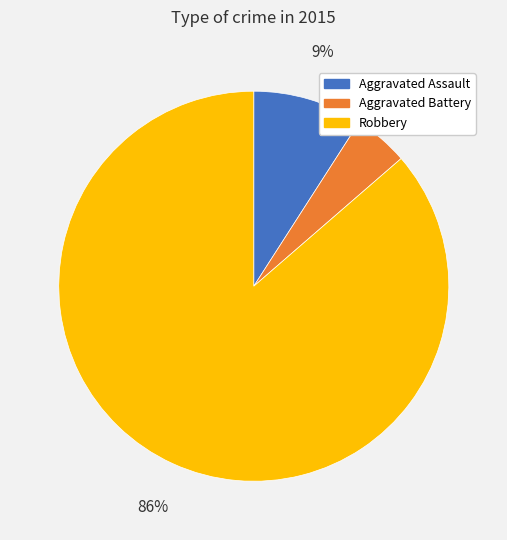

Is there a majority slice in this chart?

Yes